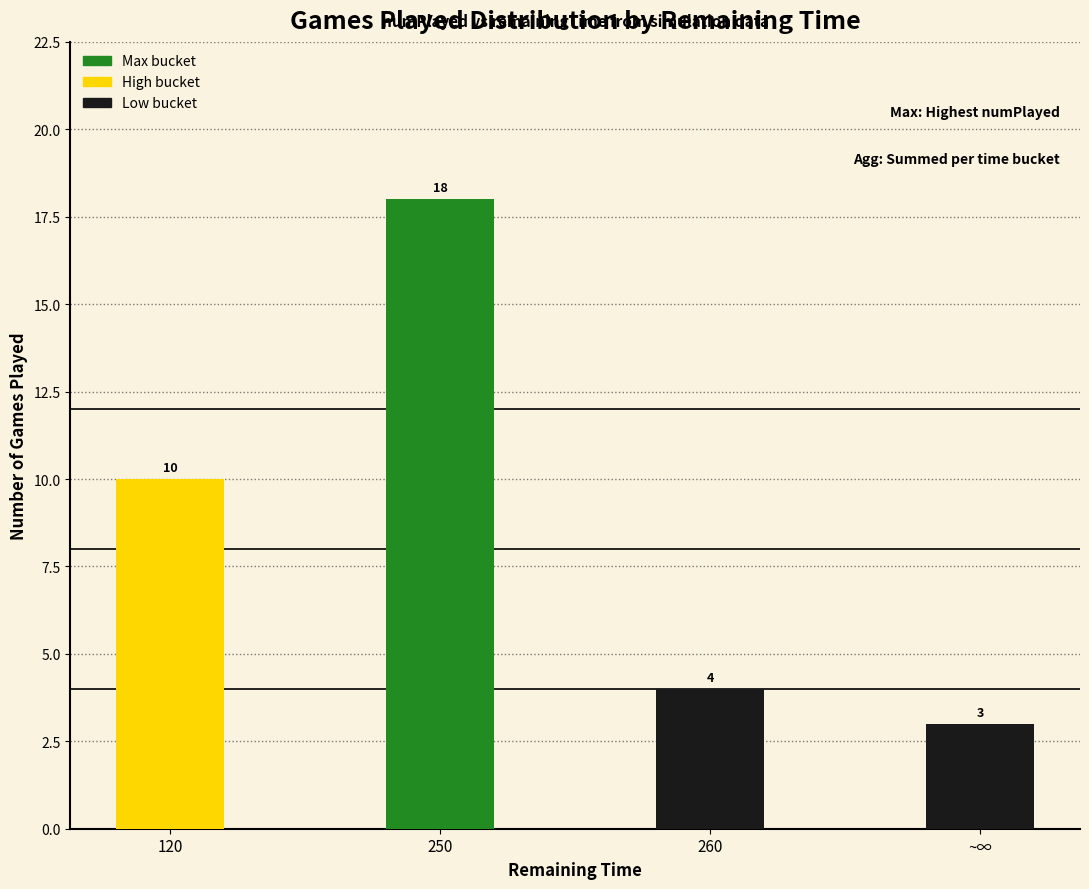

How many distinct data groups are displayed?

1